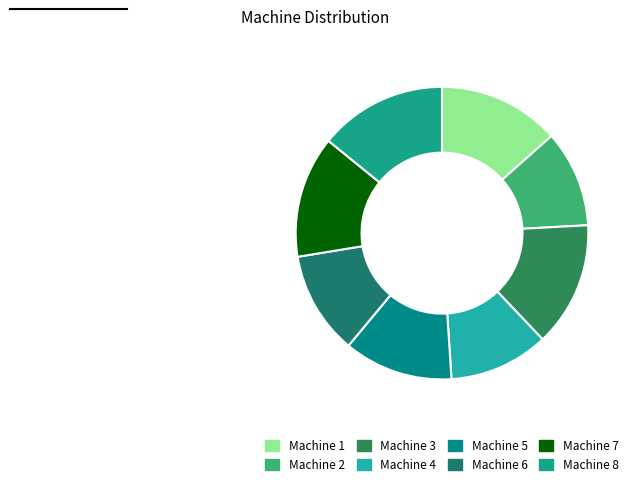

To the nearest percent, what percentage of the pie is Machine 1?

13%